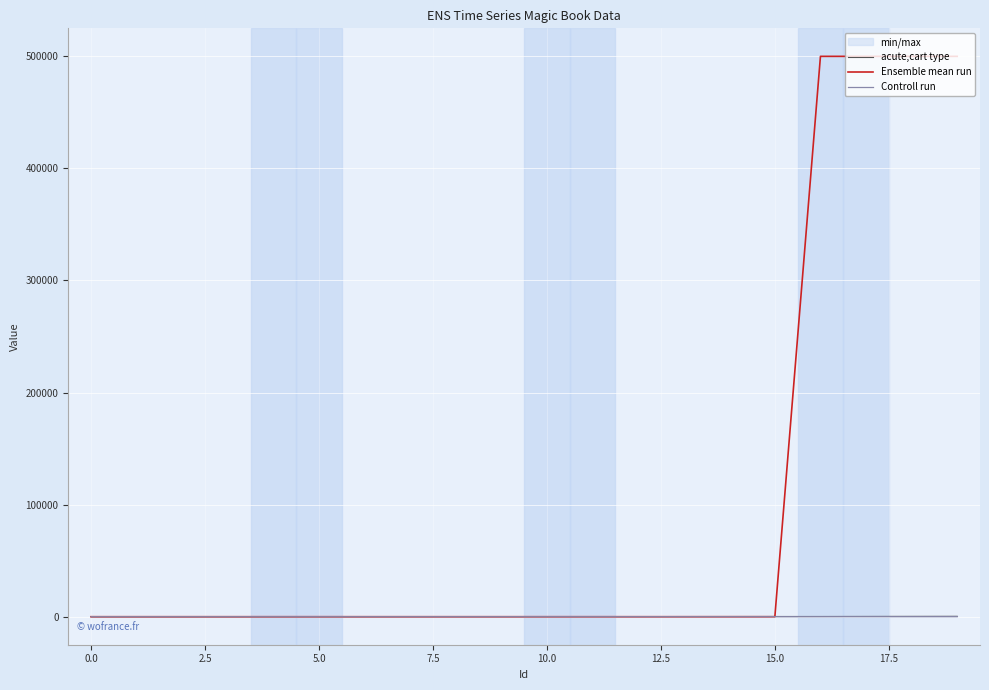

Where do Controll run and Ensemble mean run first cross each other?

15 and 16